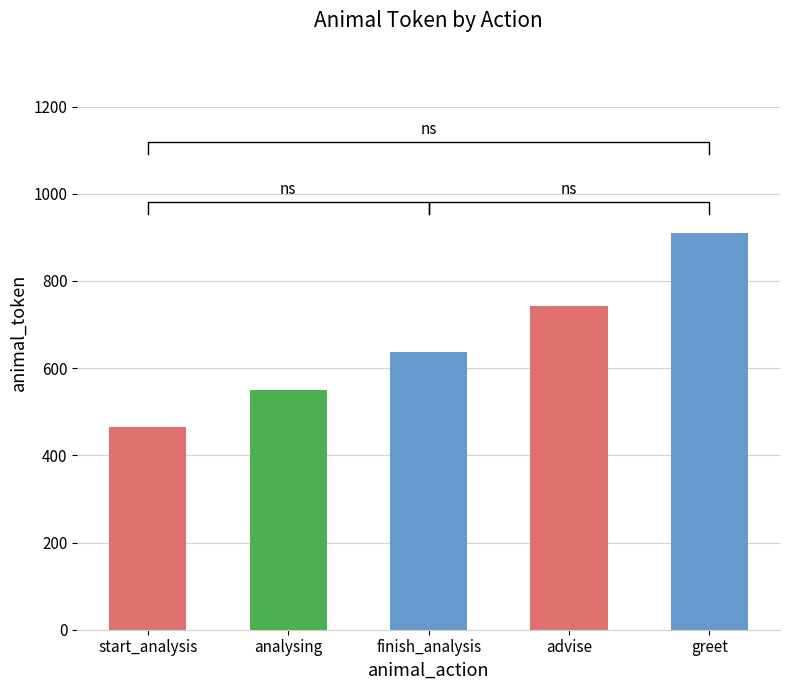

What is the label of the 4th bar from the left?

advise